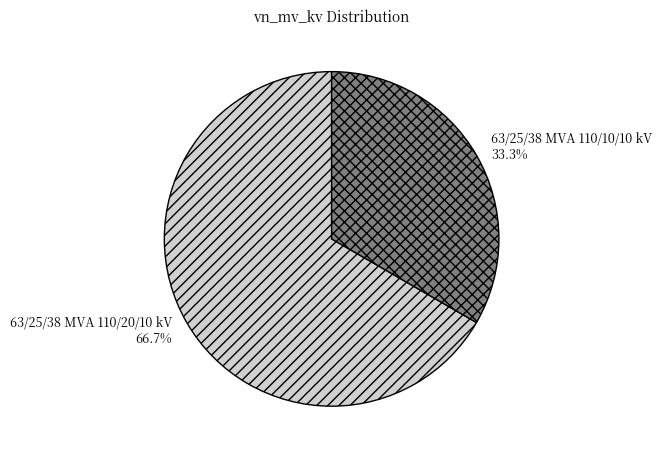

The 63/25/38 MVA 110/10/10 kV slice represents 33% of the pie. True or false?

True